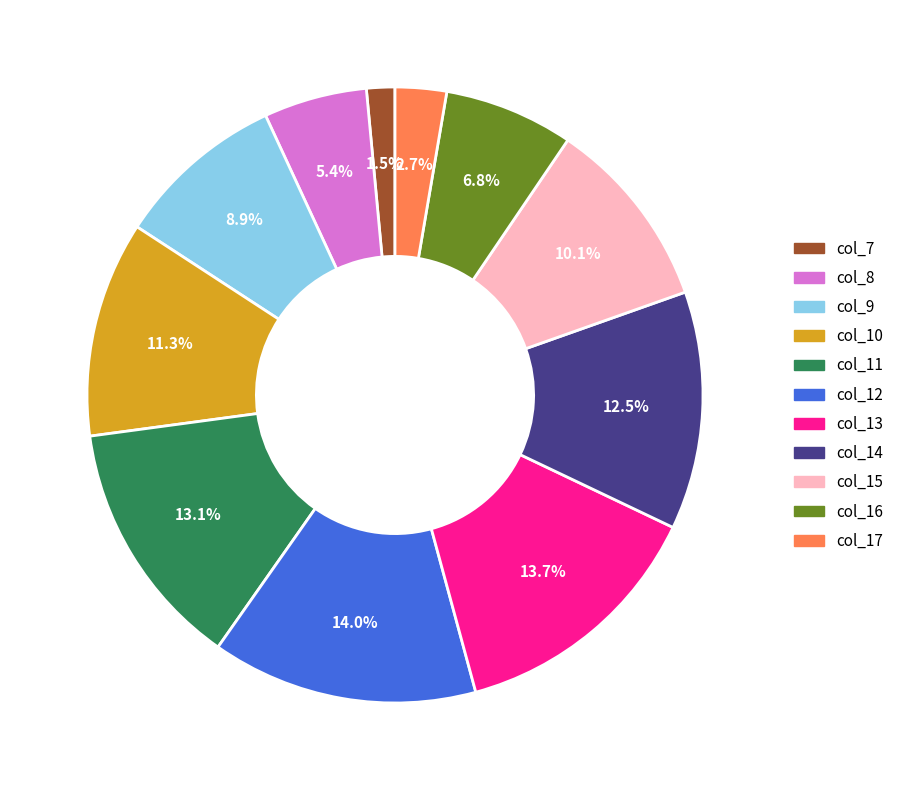

Is there a majority slice in this chart?

No